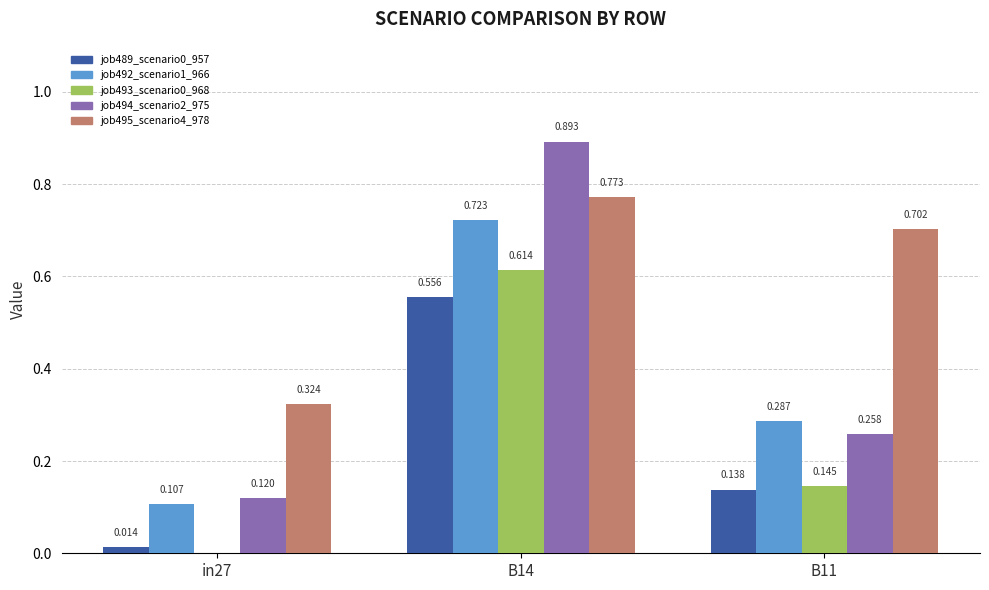

Is the value of job493_scenario0_968 at in27 greater than the value of job495_scenario4_978 at B11?

No